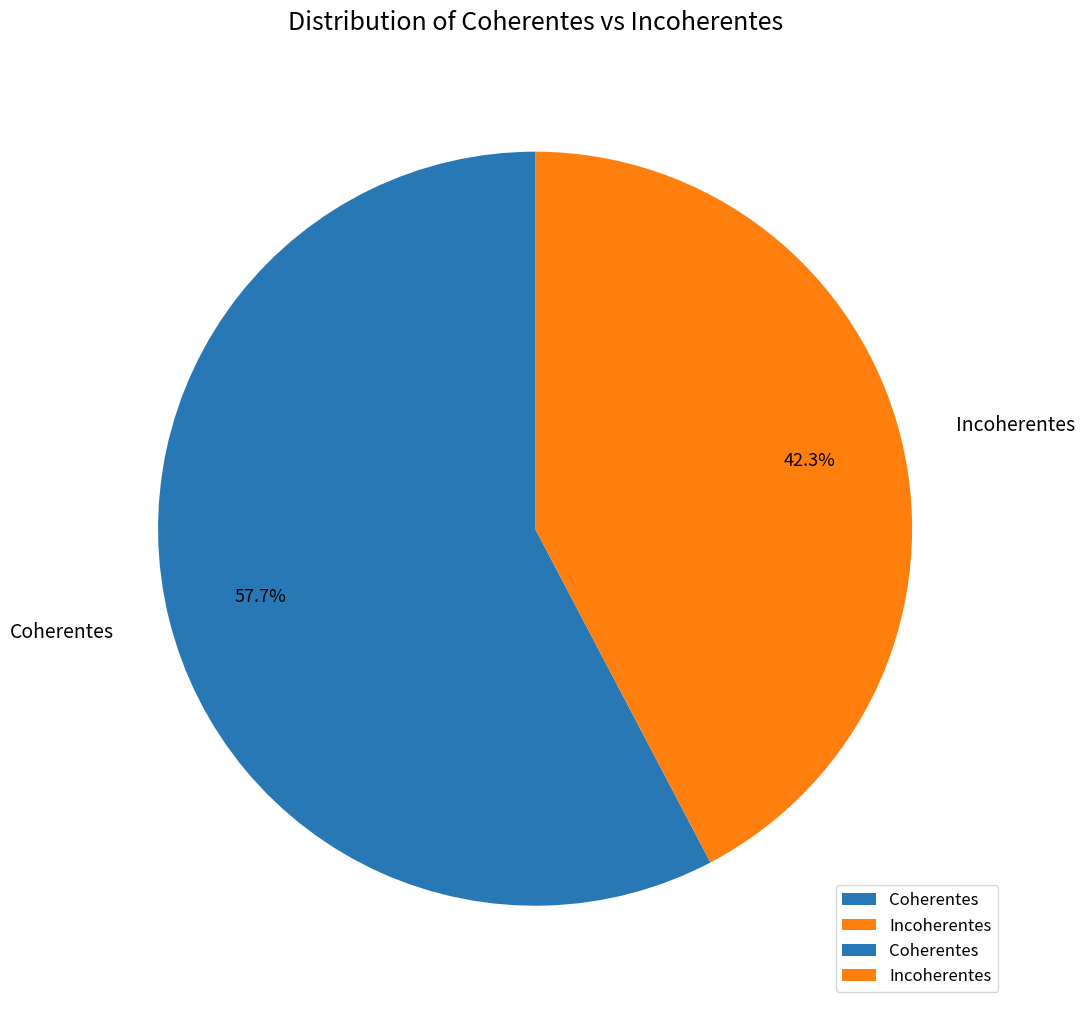

Which has a higher value, Coherentes or Incoherentes?

Coherentes